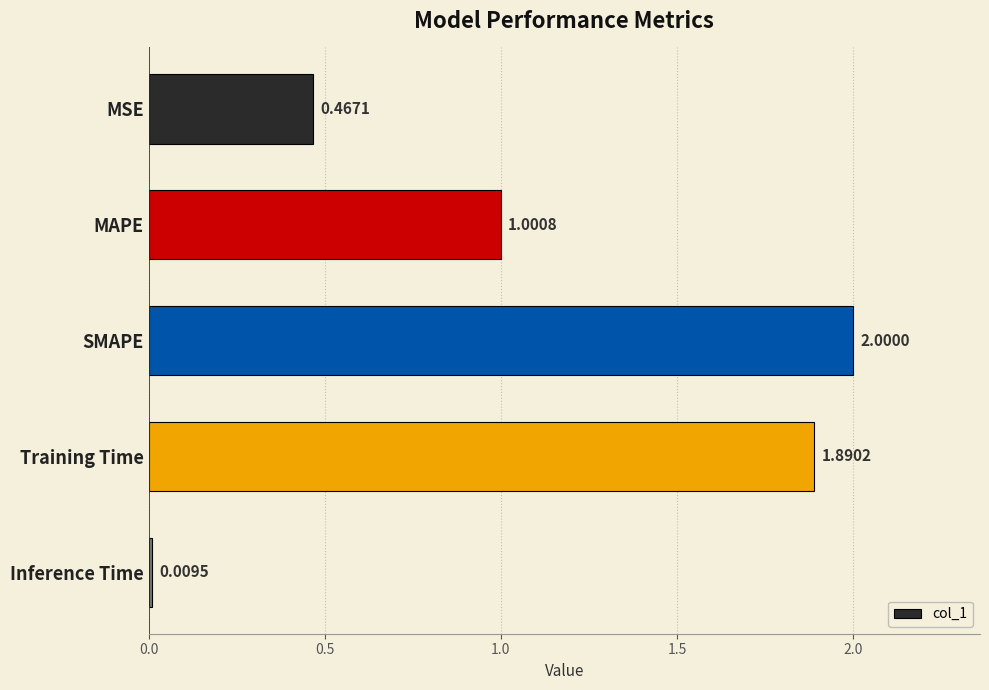

What is the label of the 4th bar from the bottom?

MAPE